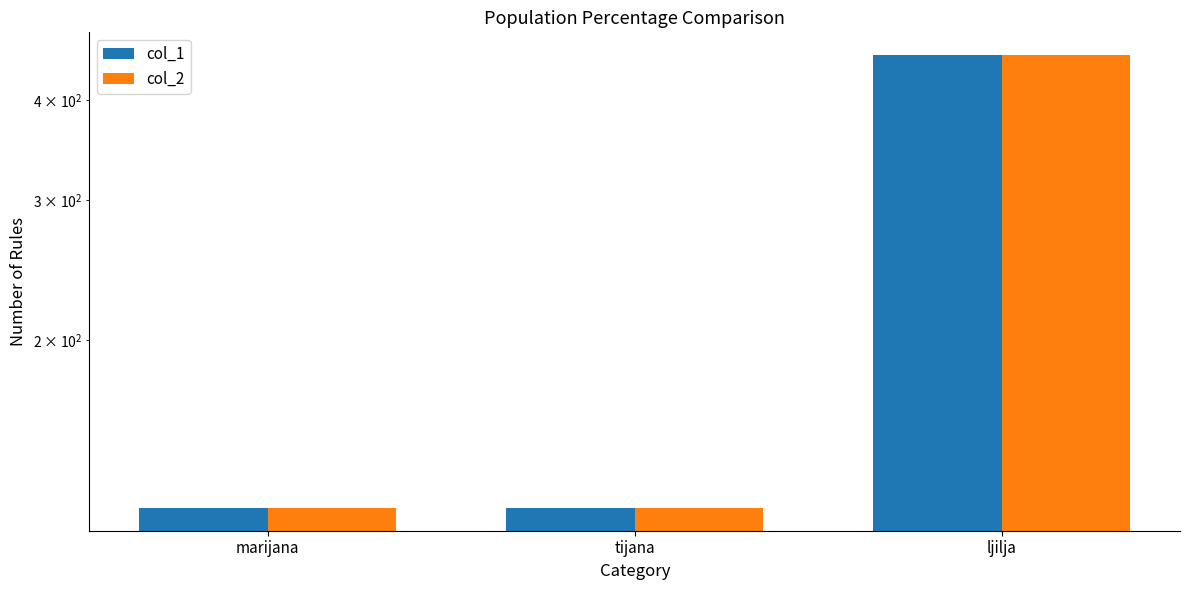

Is the value of col_2 at tijana greater than the value of col_1 at tijana?

No